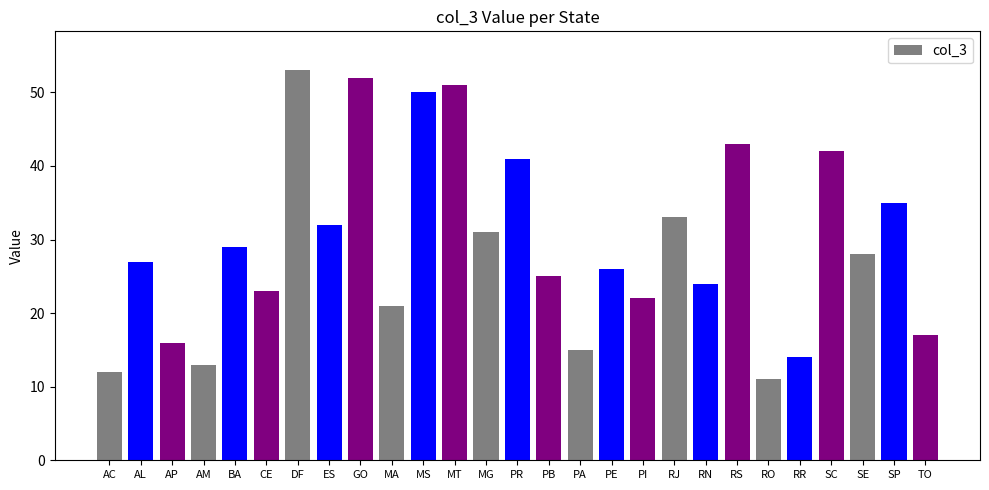

What is the sum of the values at MT and AM?

64